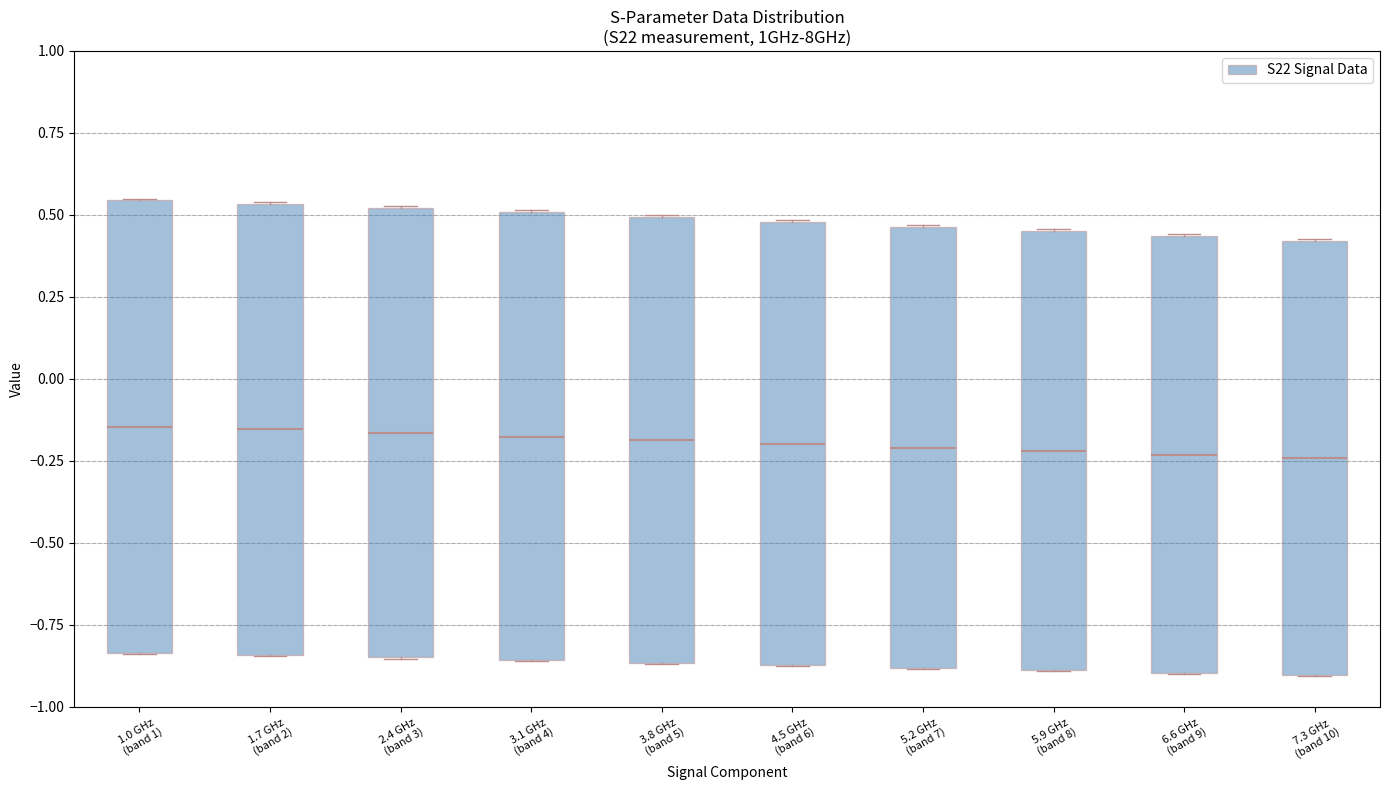

Reading left to right, read every box against the y-axis: the position of its median line, the range the box covers, and the ends of its whiskers. The values are not printed on the chart, so give them approximately, as read against the axis.

1.0 GHz (band 1): median -0.15, box -0.85 to 0.55, whiskers -0.85 to 0.55
1.7 GHz (band 2): median -0.15, box -0.85 to 0.55, whiskers -0.85 to 0.55
2.4 GHz (band 3): median -0.15, box -0.85 to 0.50, whiskers -0.85 to 0.55
3.1 GHz (band 4): median -0.20, box -0.85 to 0.50, whiskers -0.85 to 0.50
3.8 GHz (band 5): median -0.20, box -0.85 to 0.50, whiskers -0.85 to 0.50
4.5 GHz (band 6): median -0.20, box -0.85 to 0.50, whiskers -0.90 to 0.50
5.2 GHz (band 7): median -0.20, box -0.90 to 0.45, whiskers -0.90 to 0.45
5.9 GHz (band 8): median -0.20, box -0.90 to 0.45, whiskers -0.90 to 0.45
6.6 GHz (band 9): median -0.25, box -0.90 to 0.45, whiskers -0.90 to 0.45
7.3 GHz (band 10): median -0.25, box -0.90 to 0.40, whiskers -0.90 to 0.45